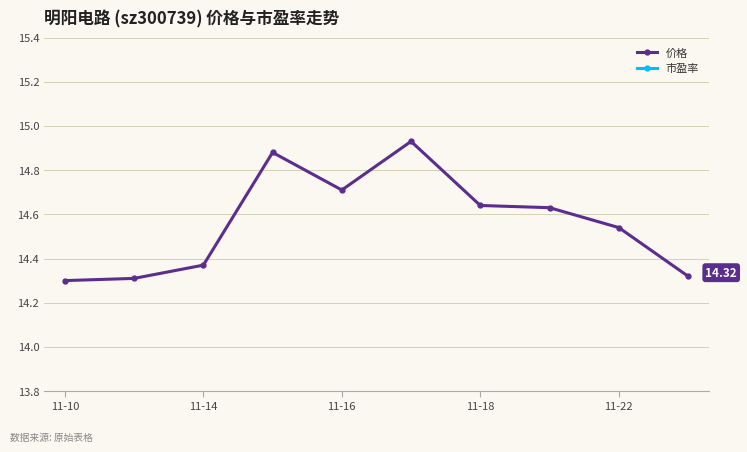

True or false: 价格 and 市盈率 intersect in this chart.

False